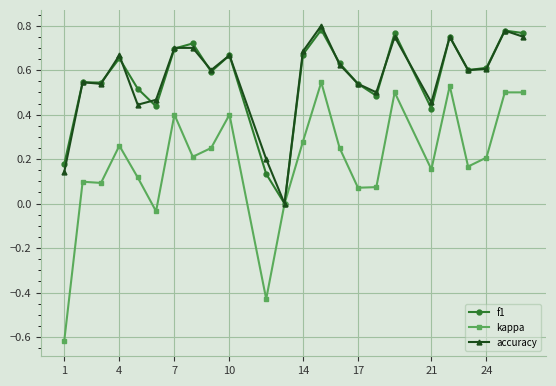

Which series has the widest spread of values?

kappa